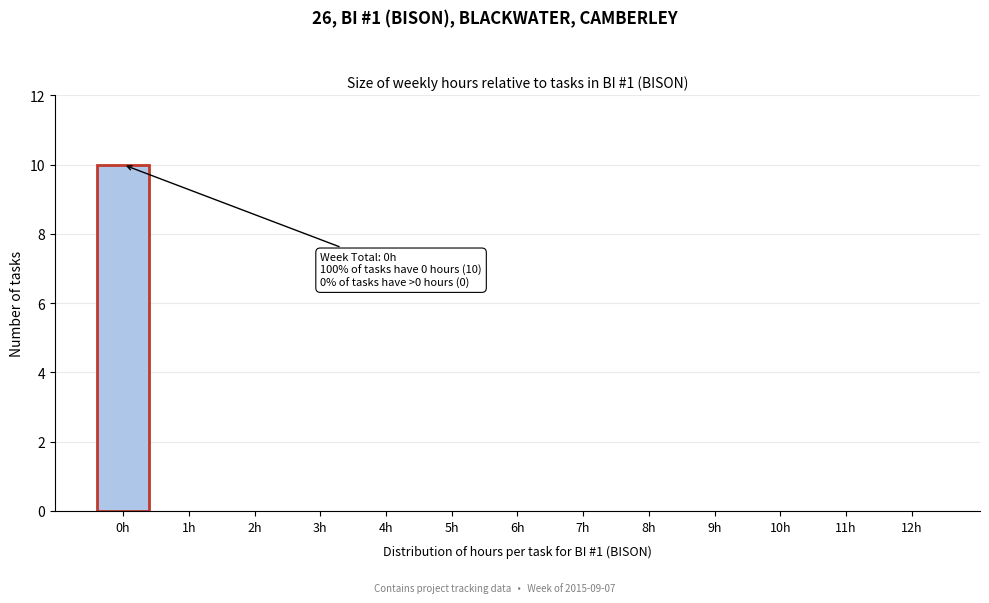

Reading right to left, list all the values displayed in this chart.

12h=0	11h=0	10h=0	9h=0	8h=0	7h=0	6h=0	5h=0	4h=0	3h=0	2h=0	1h=0	0h=10